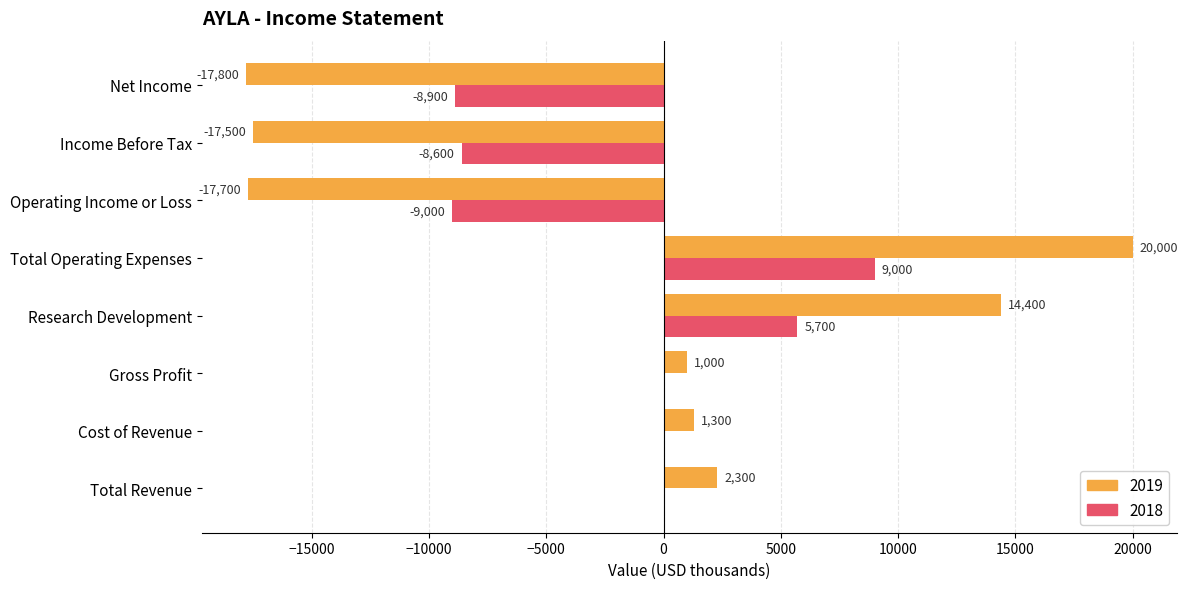

At which category does the chart reach its peak across all series?

Total Operating Expenses